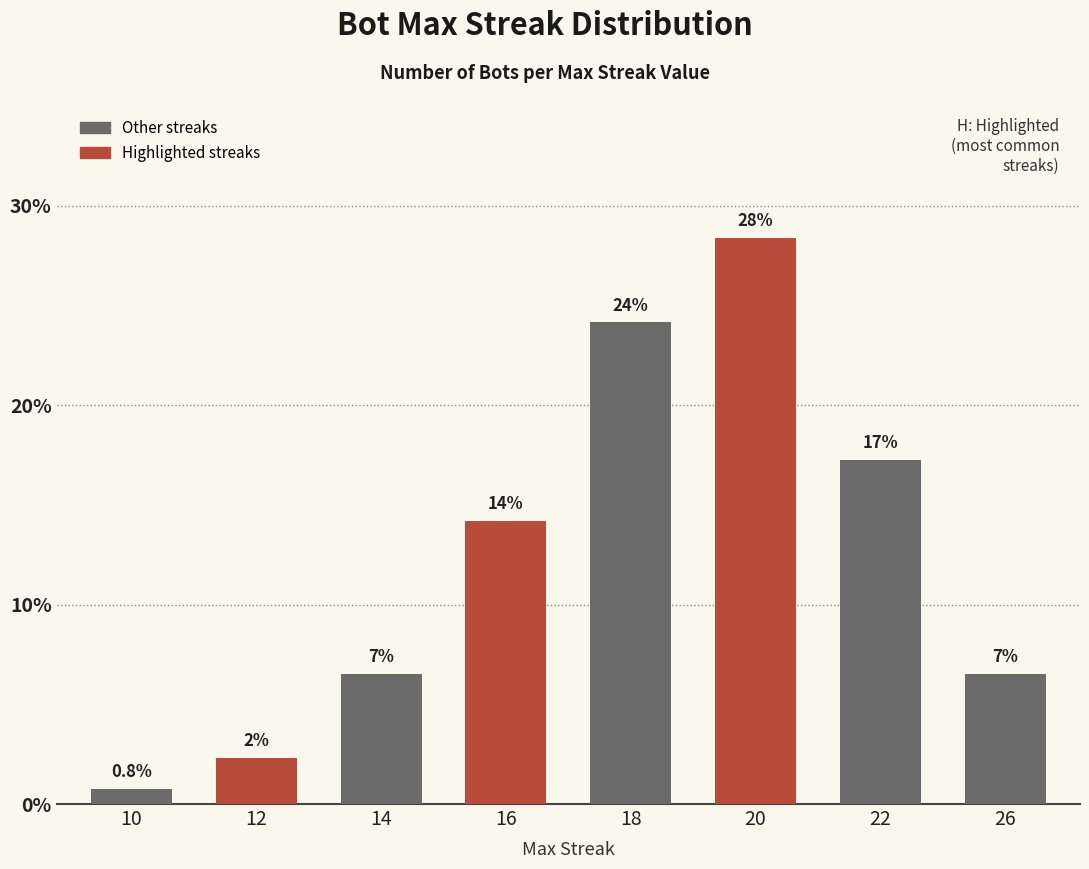

Are the bars horizontal?

No